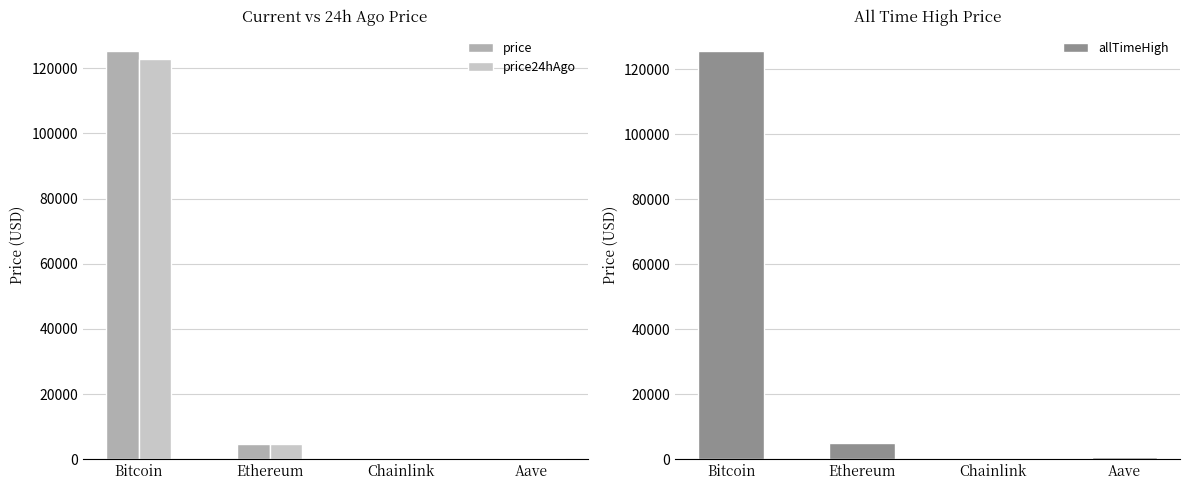

Which series has the largest total across all categories?

allTimeHigh